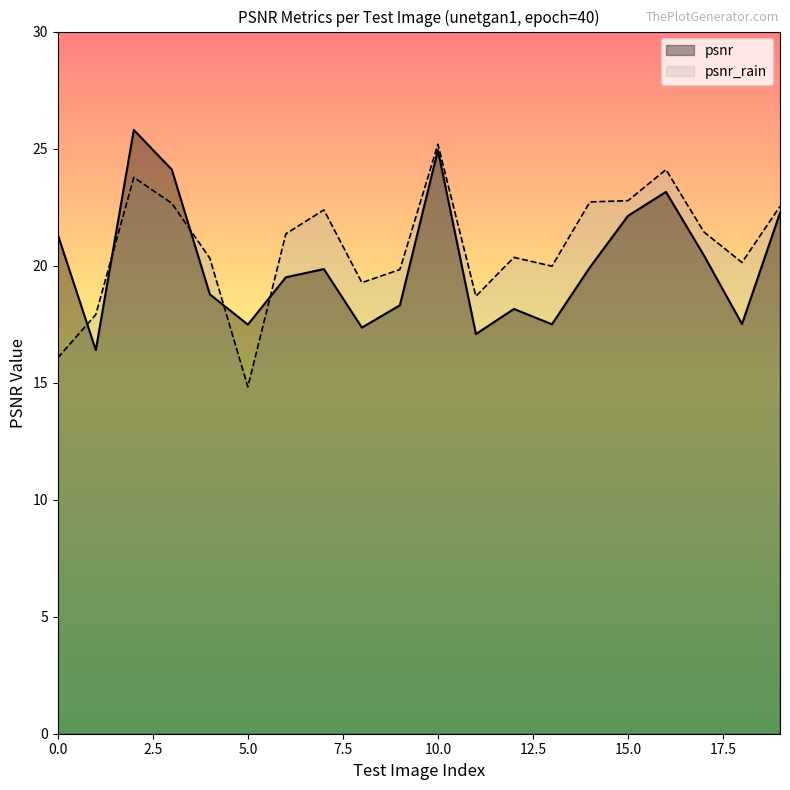

Between 3 and 18, which series saw the biggest shift?

psnr